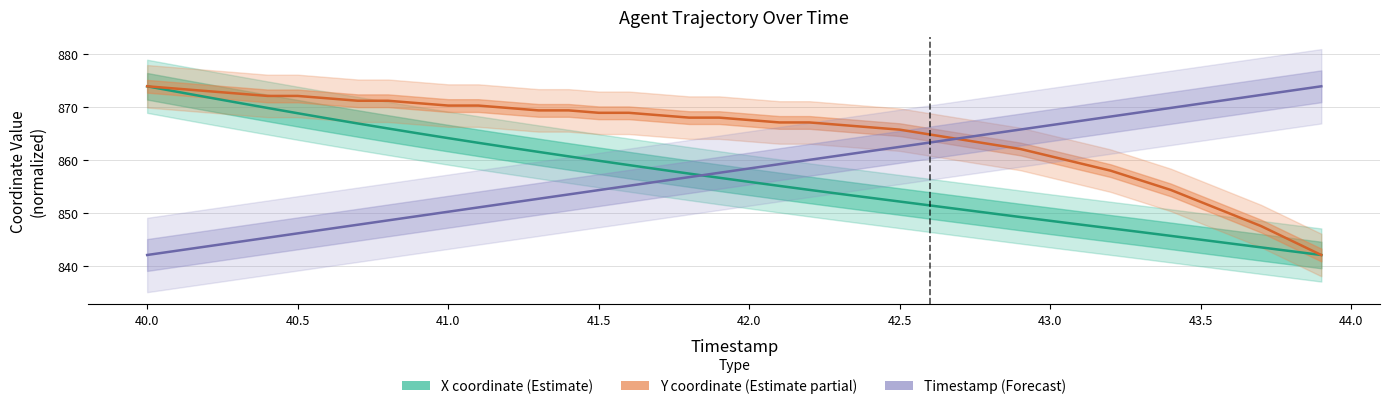

True or false: Timestamp (Forecast) has a value of 316.5 at 29.

False